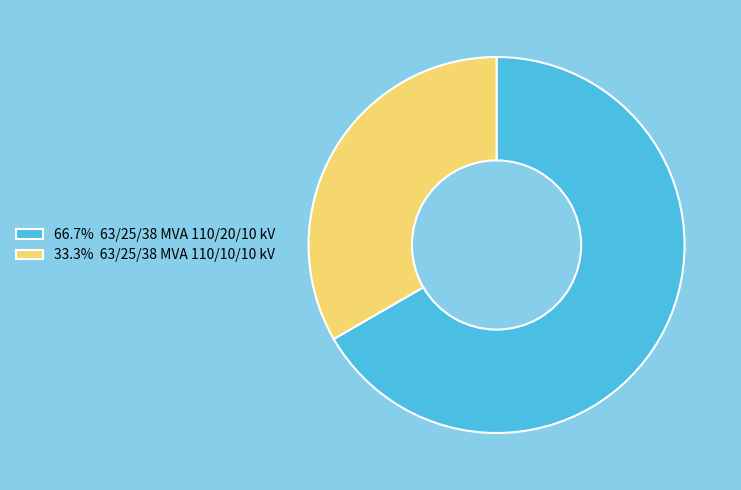

Is there a majority slice in this chart?

Yes